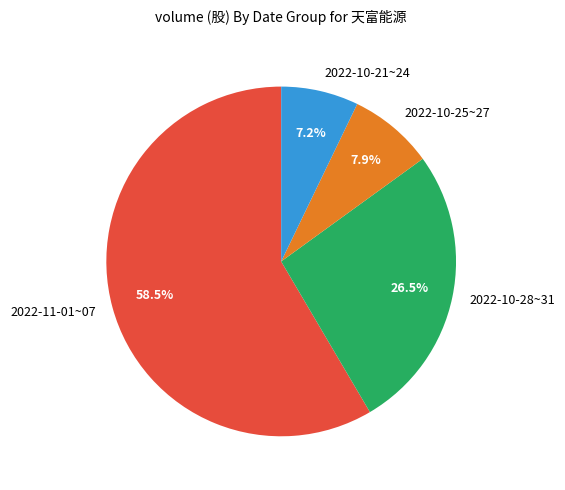

What is the total percentage of 2022-10-21~24 and 2022-10-28~31?

33.7%